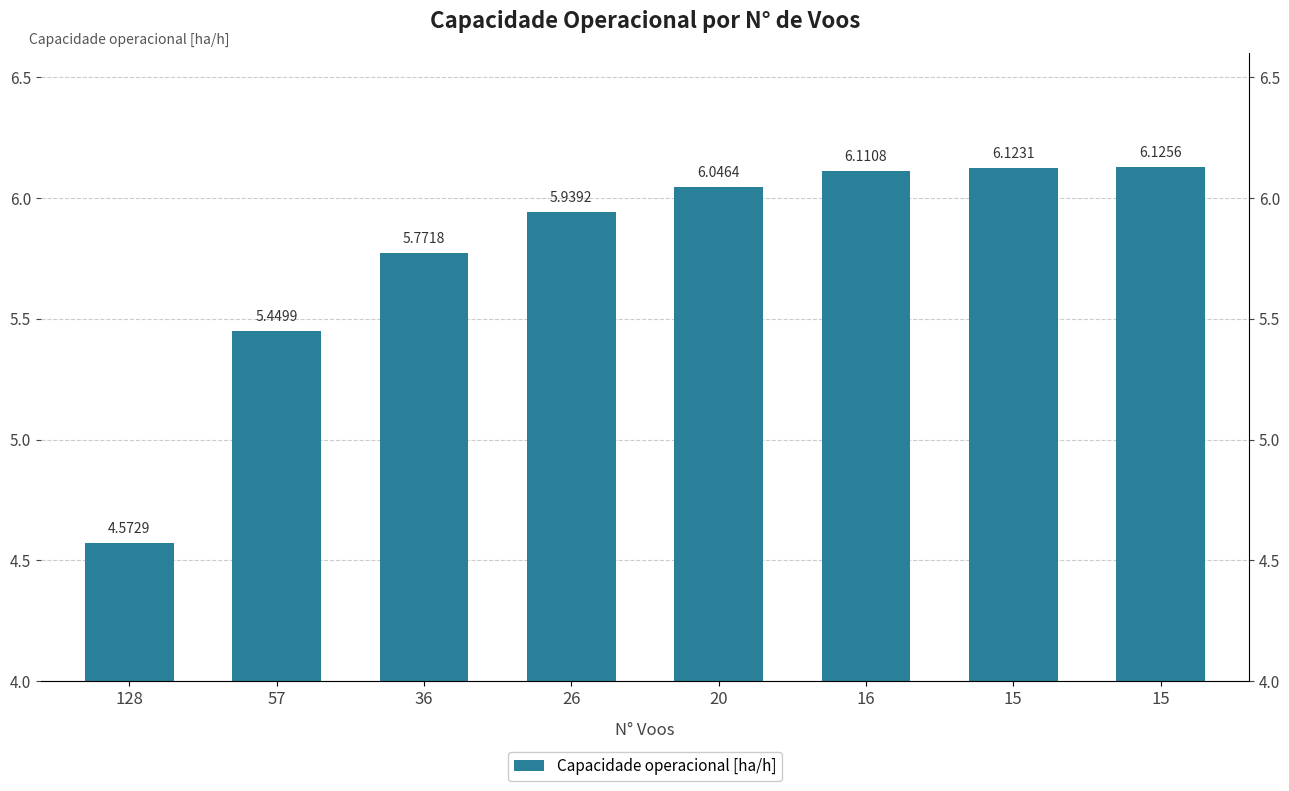

What is the approximate value at 128?

4.6